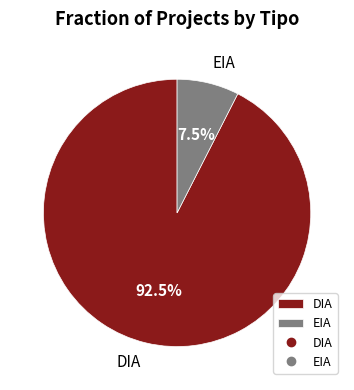

Rank the categories by value from highest to lowest.

DIA, EIA